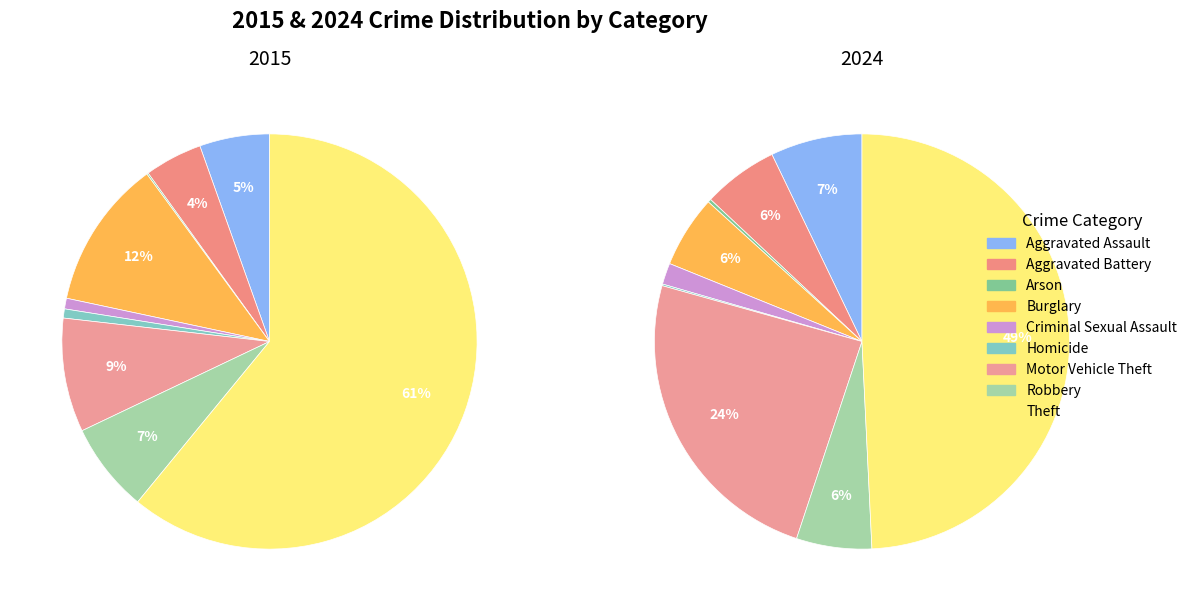

Does any single category account for the majority?

Yes